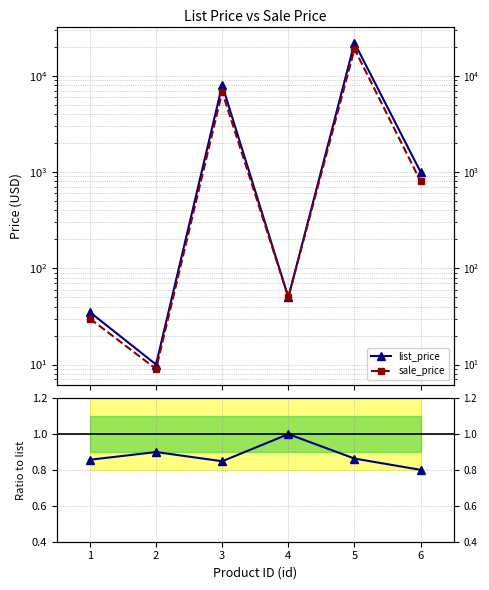

How many data points in sale_price are above 800?

2